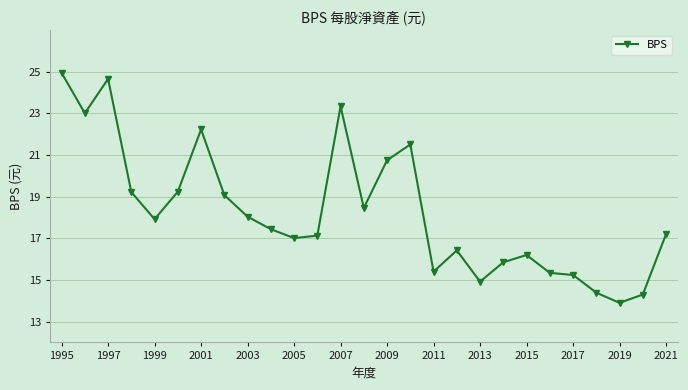

What is the value of the 12th point from the left?

17.1